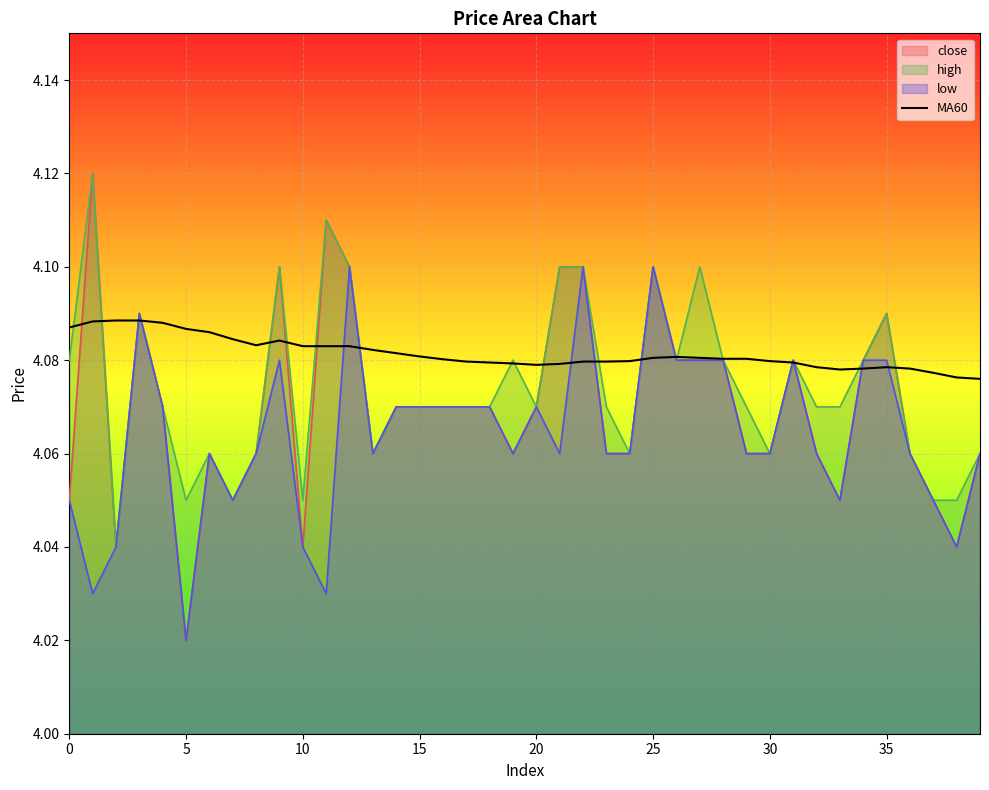

Which label corresponds to the smallest value in the chart?

5